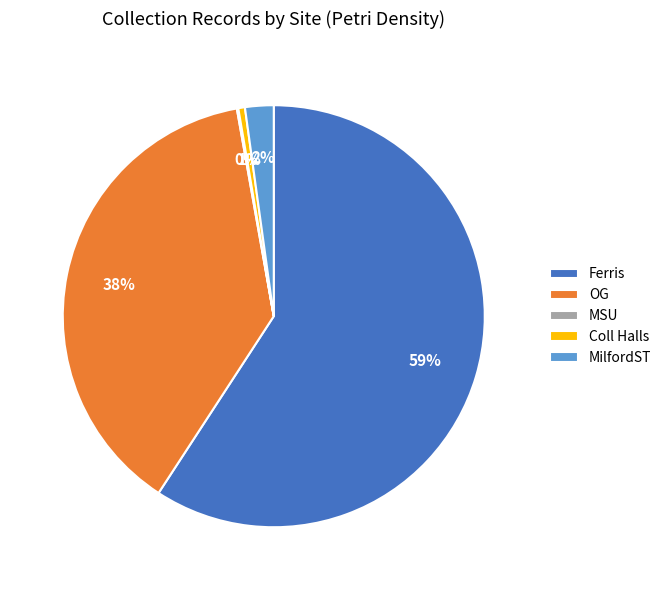

What is the majority slice?

Ferris